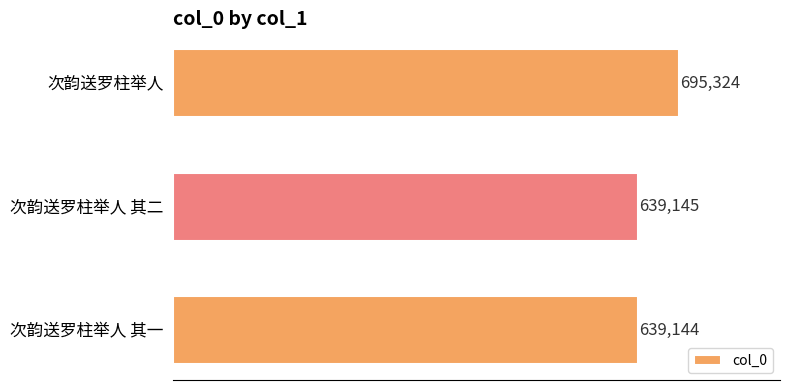

What is the maximum value shown in the chart?

695324